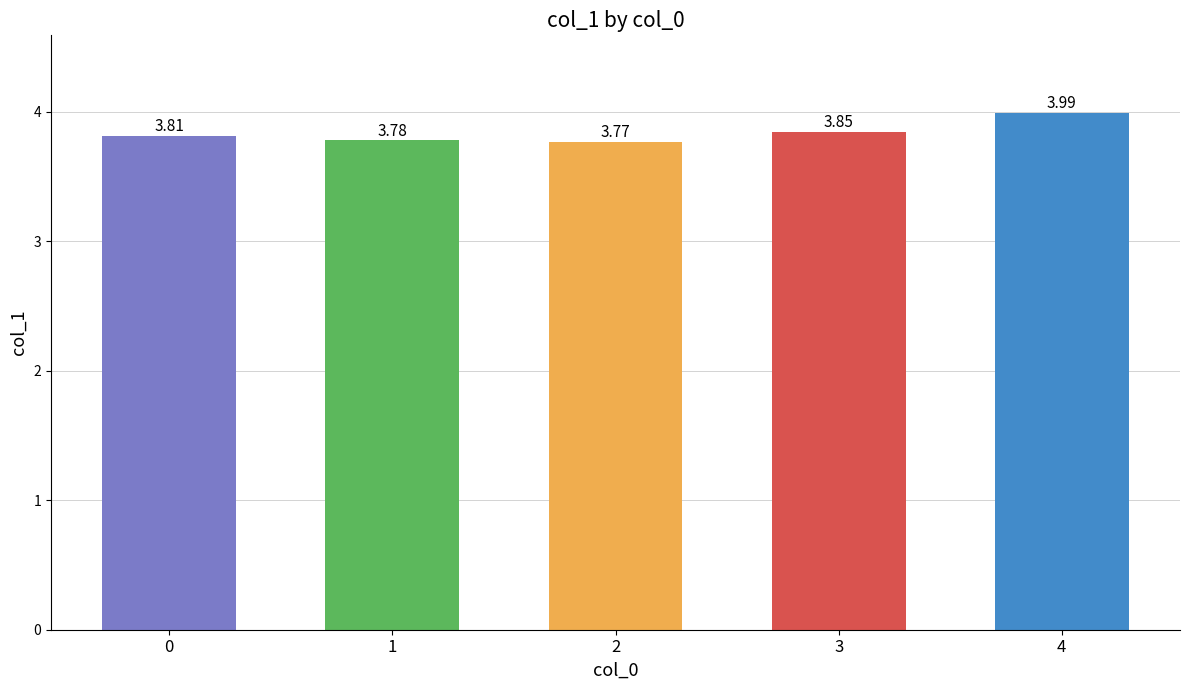

The chart shows a value of 1.5 at 2. True or false?

False